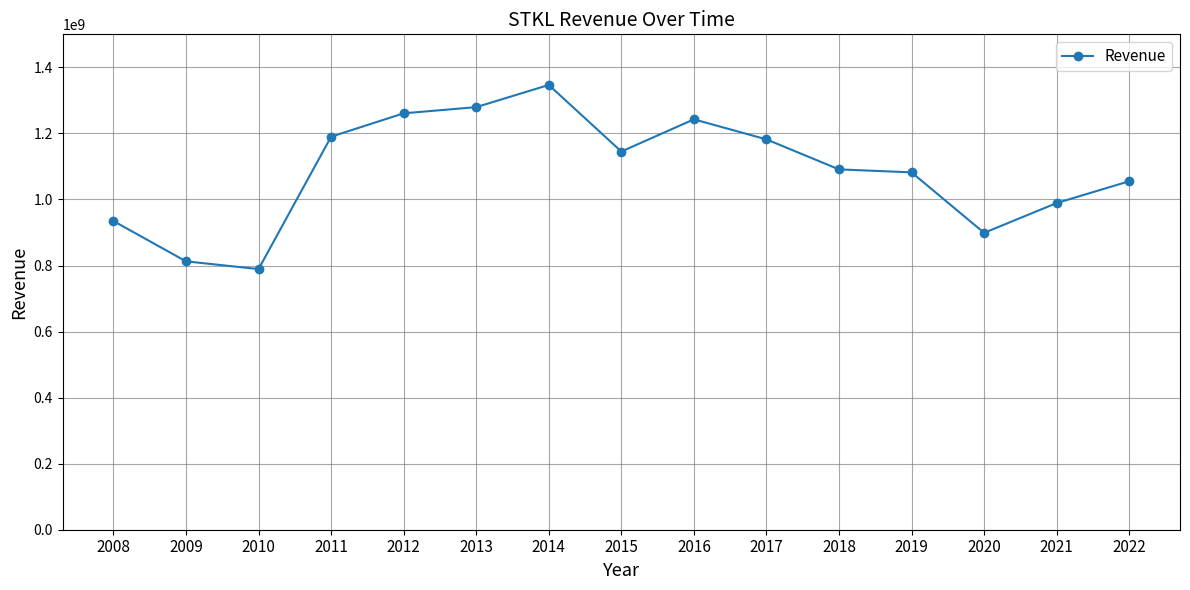

What is the greatest value displayed?

1346731000